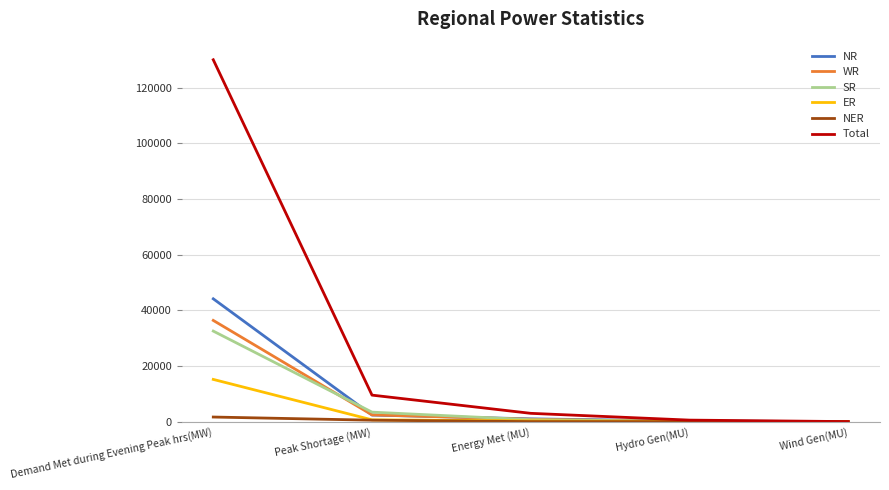

At which category is the sum across all series the highest?

Demand Met during Evening Peak hrs(MW)